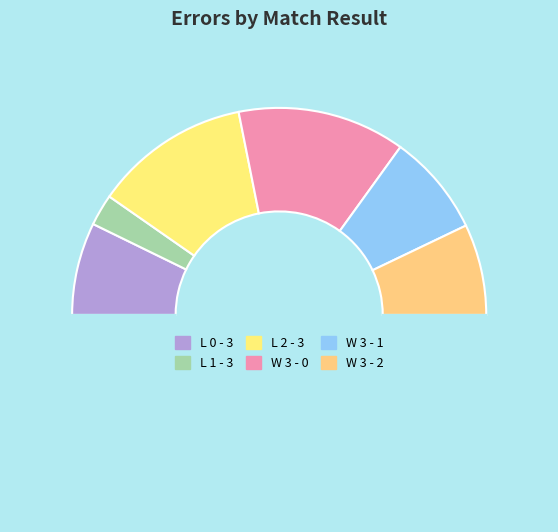

What is the smallest slice in the pie chart?

L 1 - 3